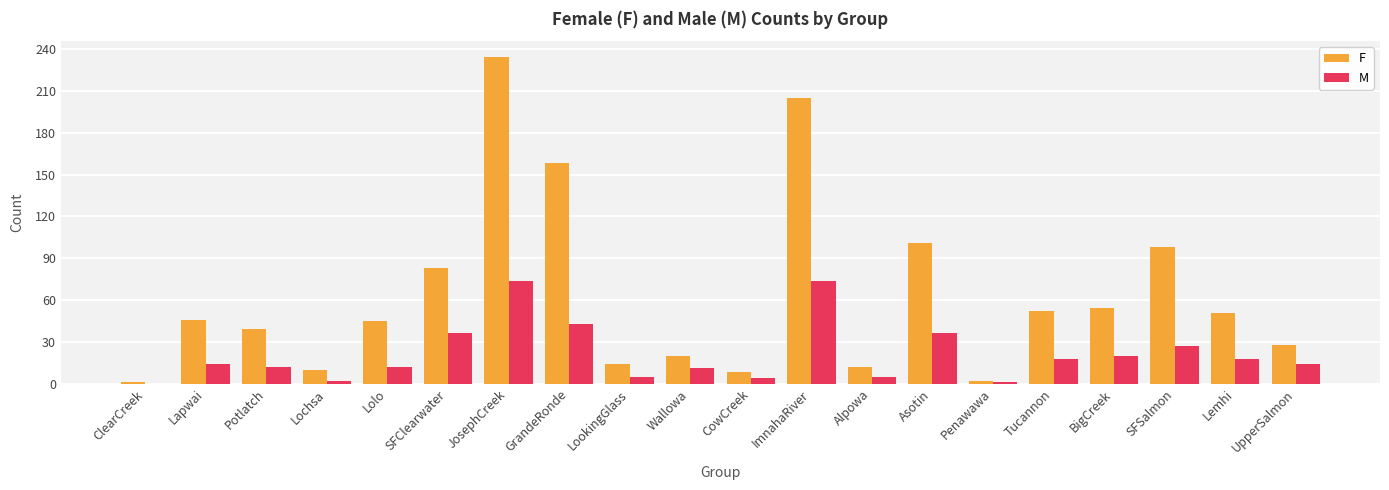

What is the spread (max minus min) of values at BigCreek?

34